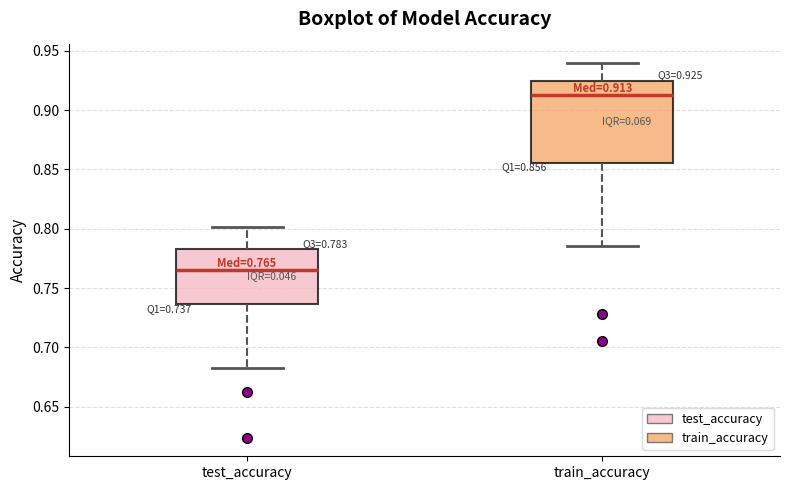

Which box has the highest median line?

train_accuracy